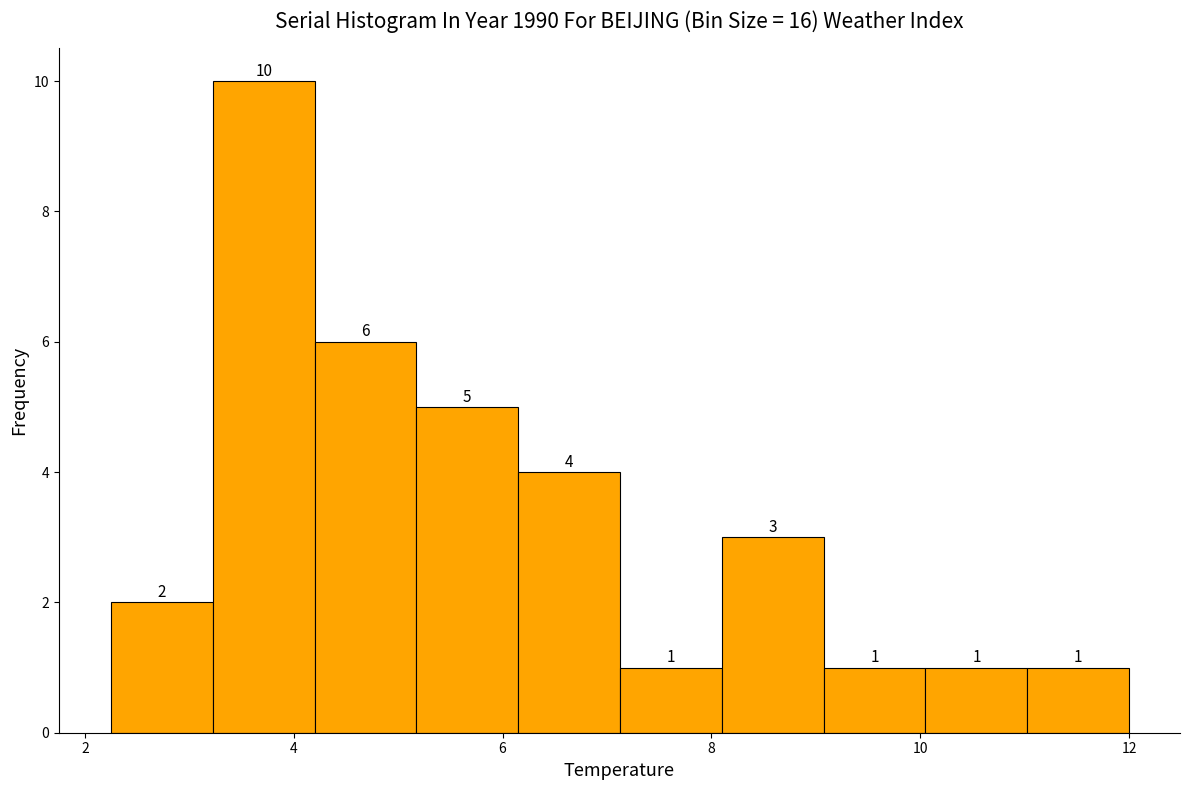

Reading left to right, transcribe this chart: for each bar, give the range it covers on the x-axis and its height. The bar edges are not printed on the chart, so give them approximately, as read against the axis.

2.2 to 3.2: 2
3.2 to 4.2: 10
4.2 to 5.2: 6
5.2 to 6.2: 5
6.2 to 7.2: 4
7.2 to 8.2: 1
8.2 to 9.0: 3
9.0 to 10.0: 1
10.0 to 11.0: 1
11.0 to 12.0: 1